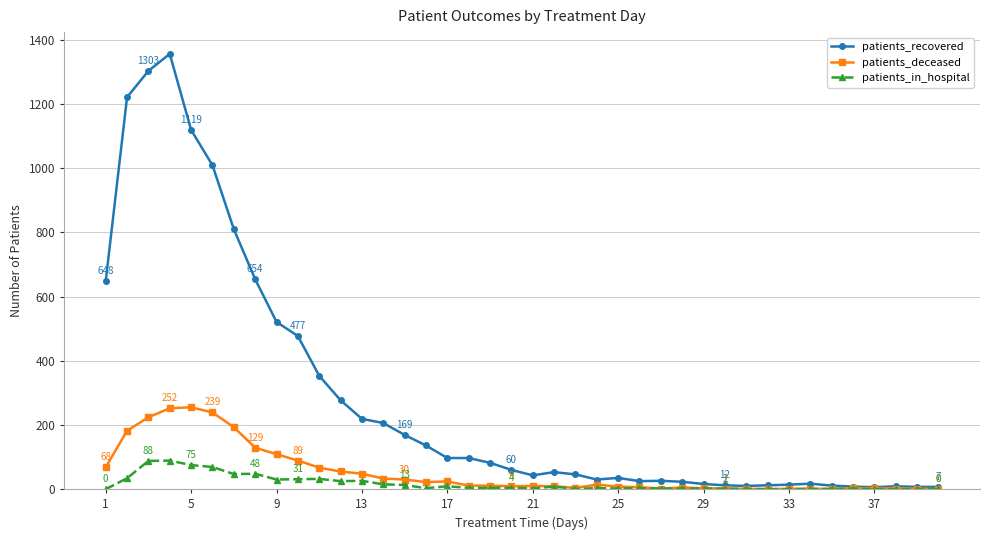

What is the average value of the patients_in_hospital series?

17